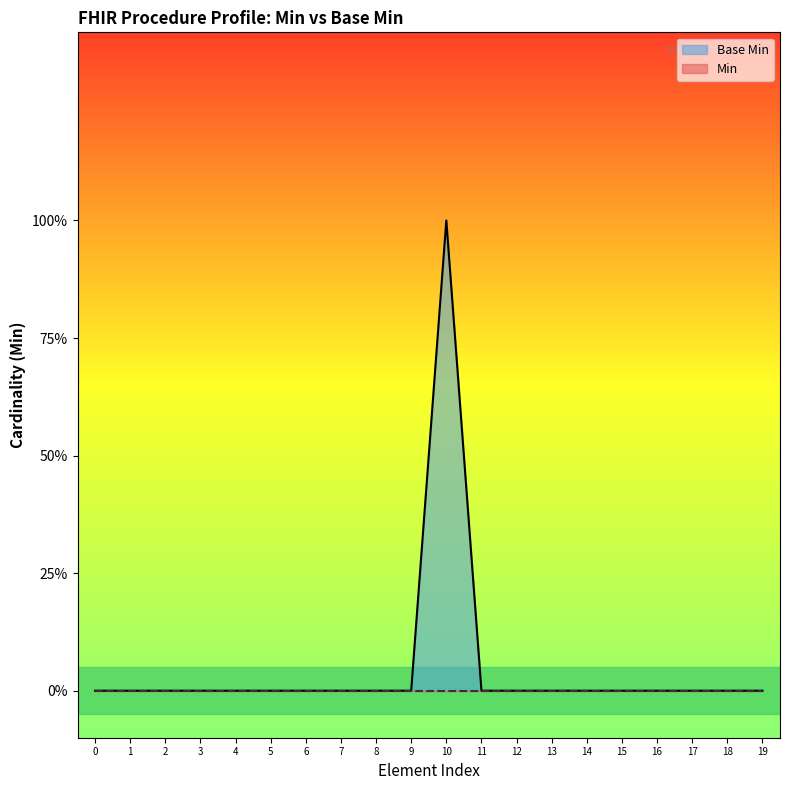

Does the chart display data point markers on the line(s)?

No